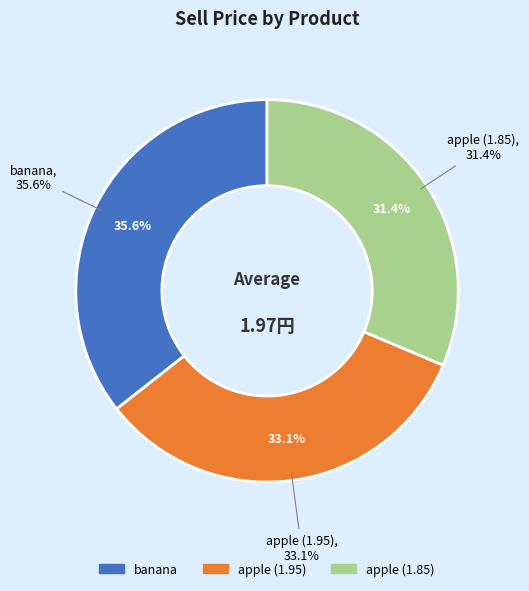

Is it true that apple (1.95) is 33% of the pie?

True